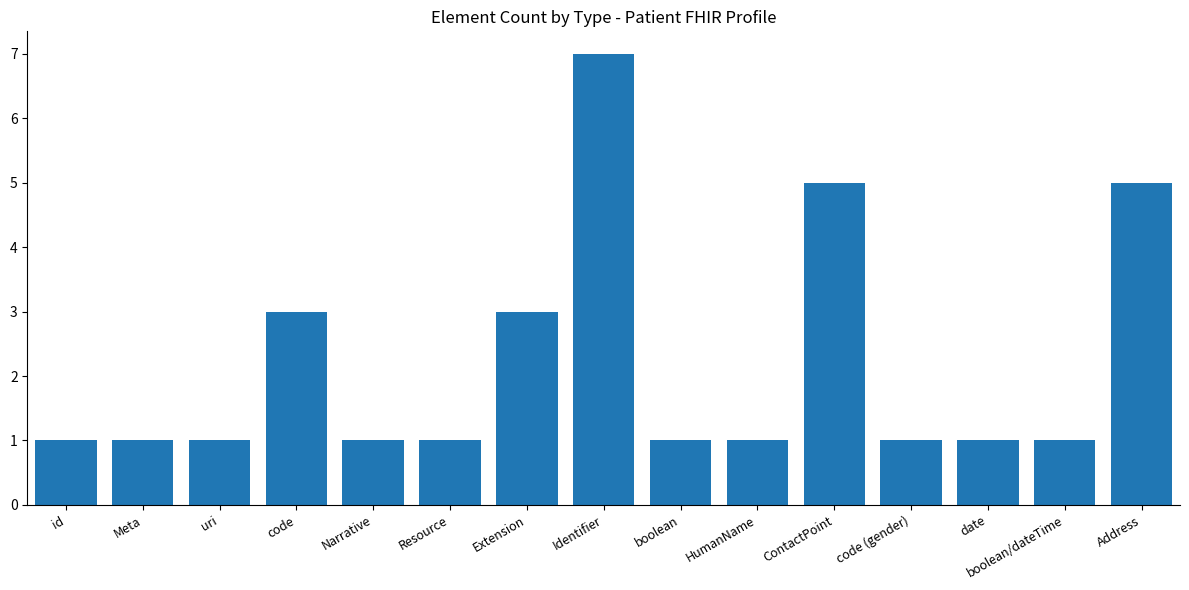

What is the sum of the values at Extension and boolean?

4